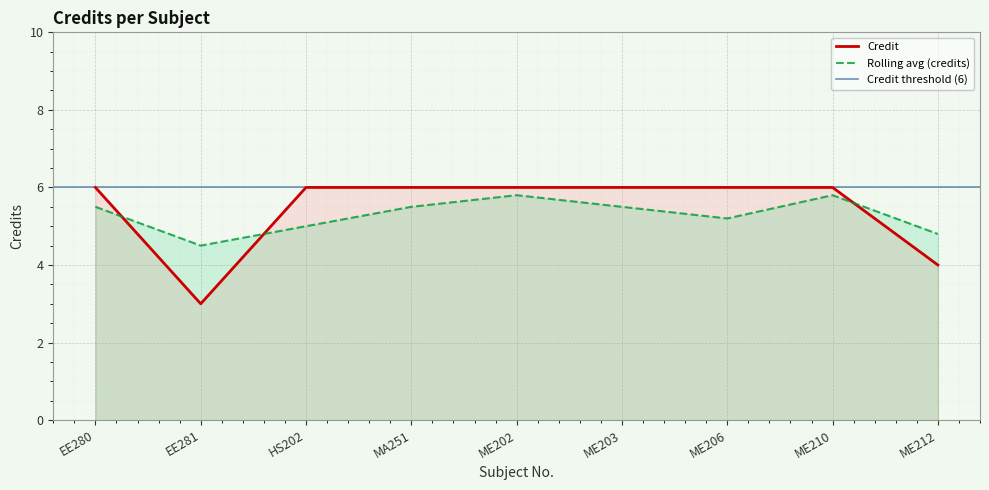

How many values are between 6 and 7?

7